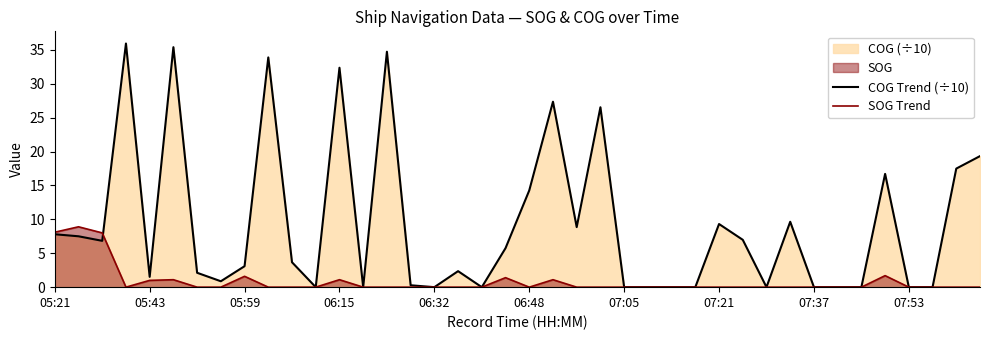

True or false: SOG Trend has more than 1 interior local peaks.

True